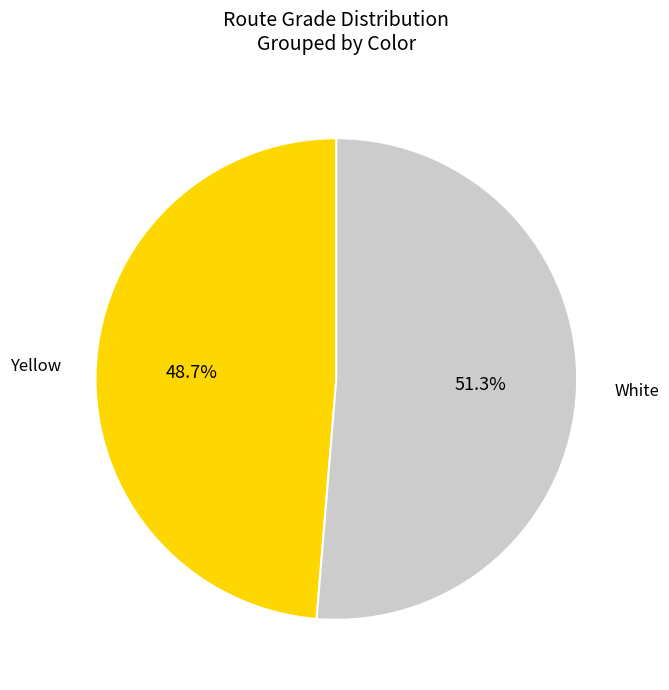

Is there any slice that represents more than half of the pie?

Yes